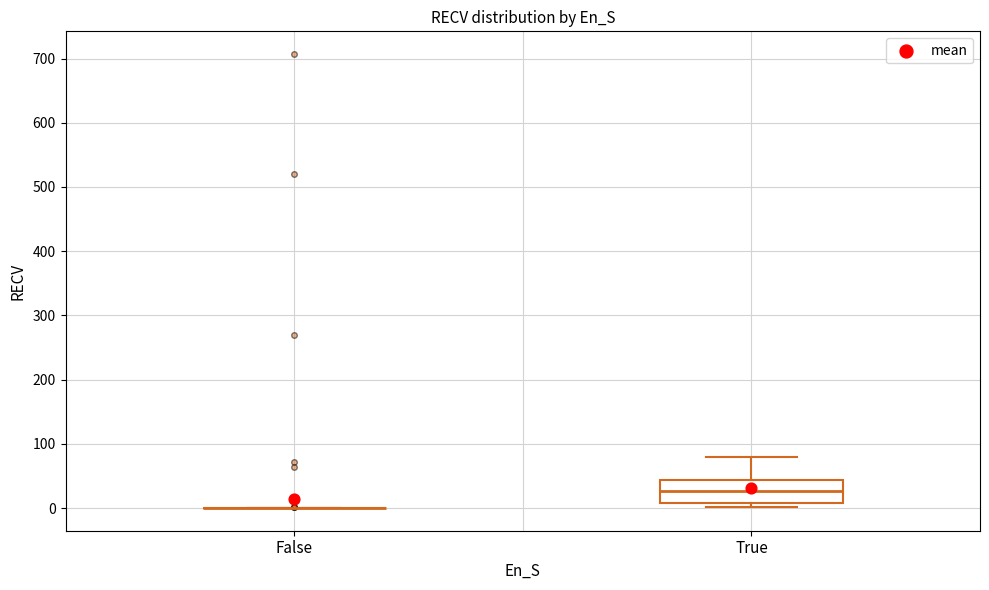

Reading left to right, read every box against the y-axis: the position of its median line, the range the box covers, and the ends of its whiskers. The values are not printed on the chart, so give them approximately, as read against the axis.

False: box collapsed to a line at 0, whiskers 0 to 0
True: median 30, box 10 to 40, whiskers 0 to 80